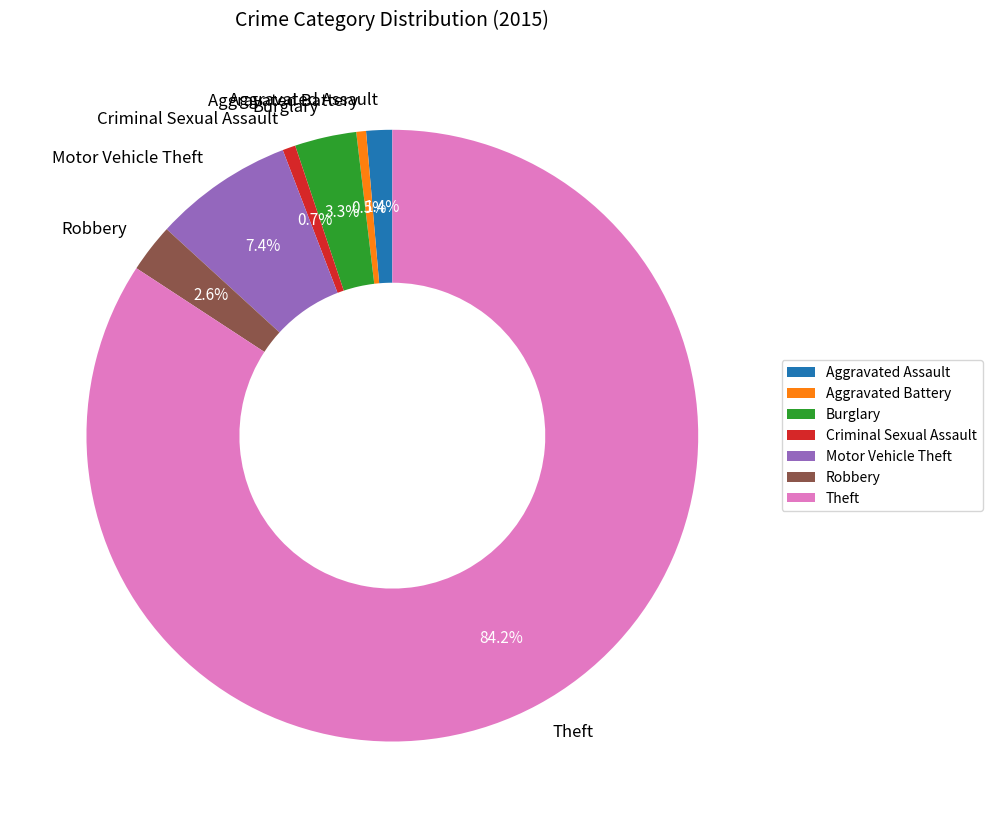

What is the majority slice?

Theft